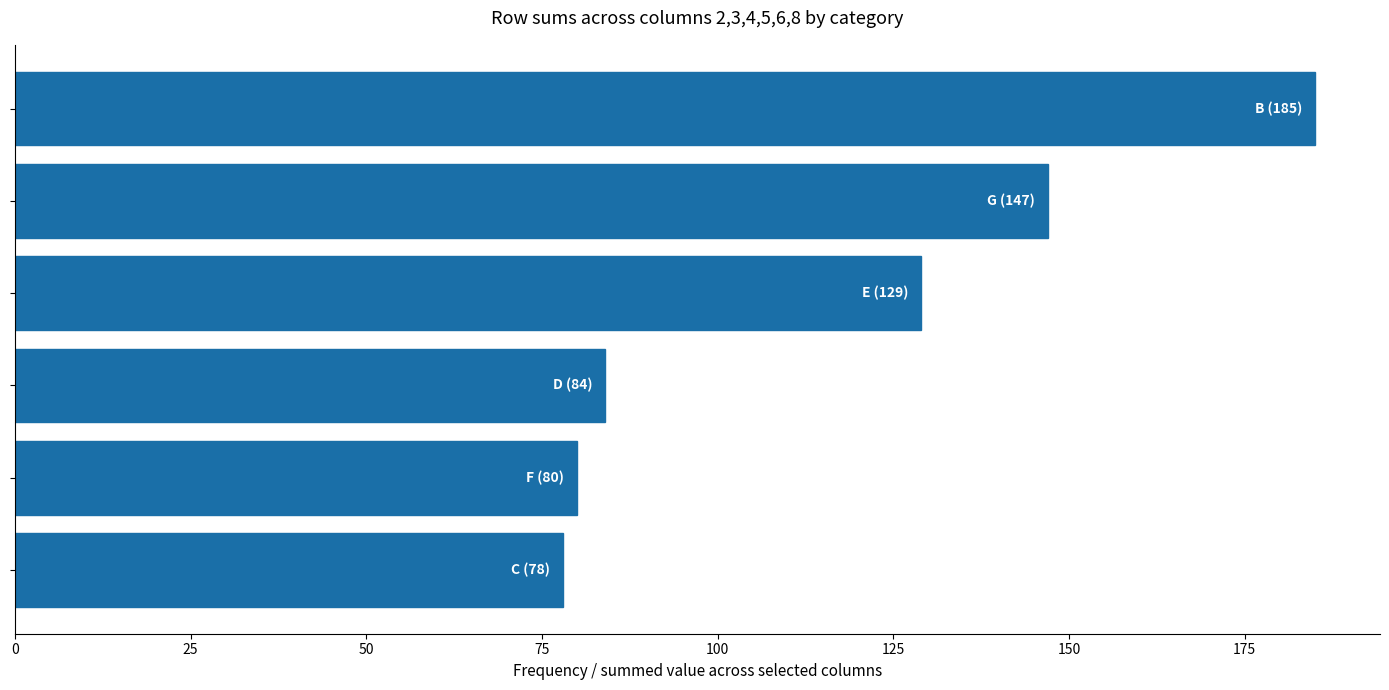

What is the sum of all values?

703